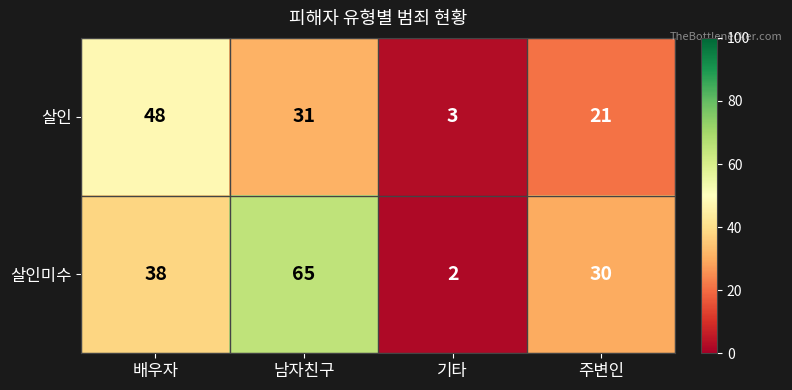

What is the difference between the maximum and minimum values in the 살인미수 series?

63